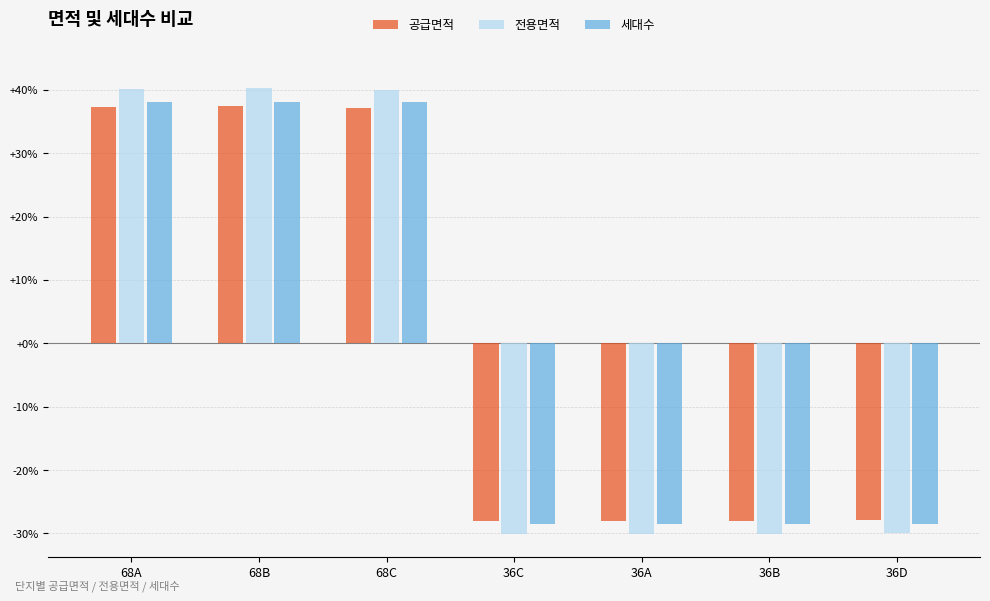

The value of 공급면적 at 68C is 37.1. True or false?

True